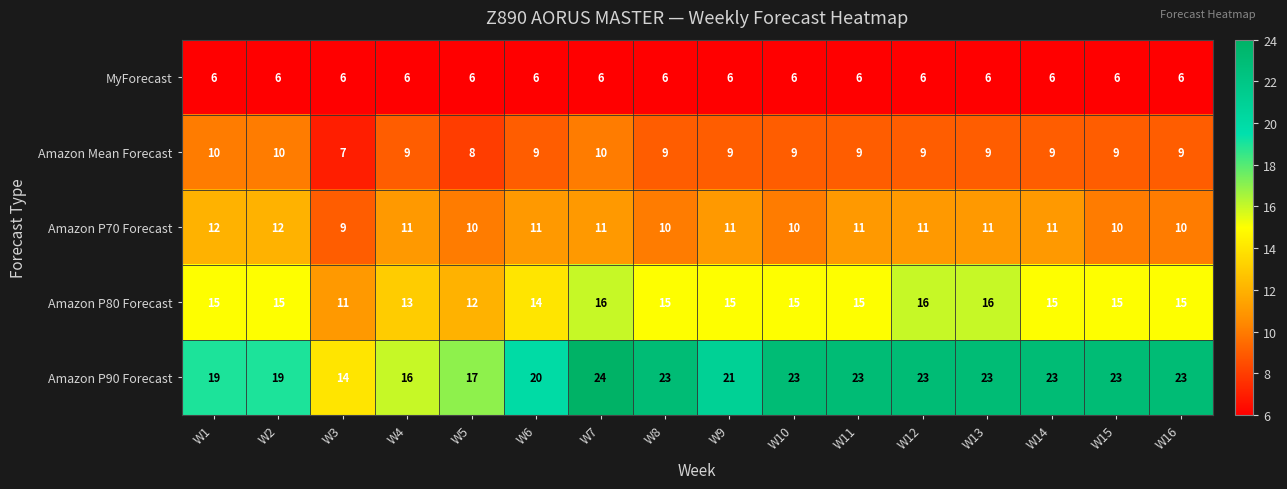

Which series has the largest total across all categories?

Amazon P90 Forecast